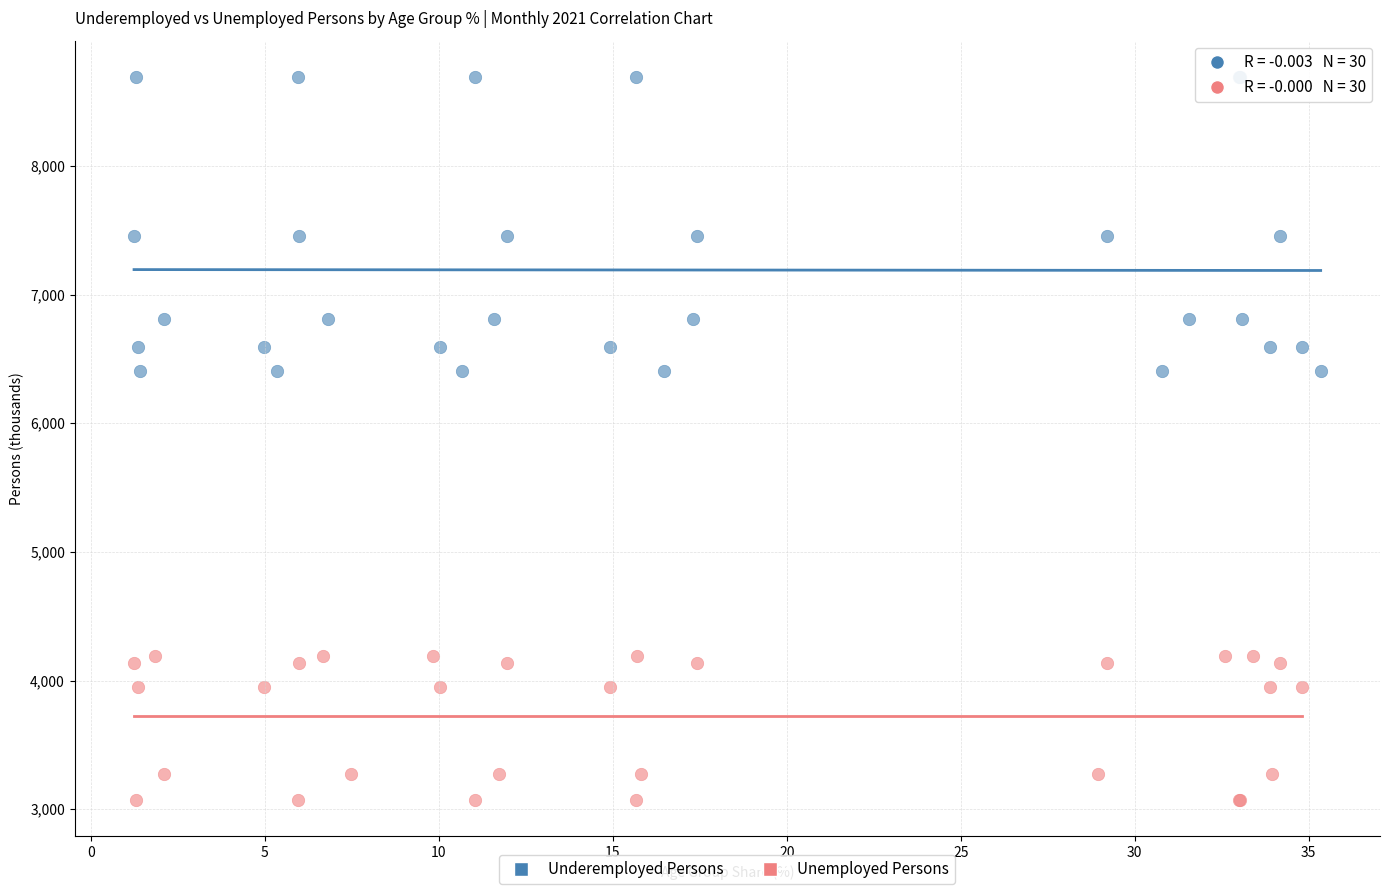

Which series has the widest spread of Y values?

Underemployed Persons